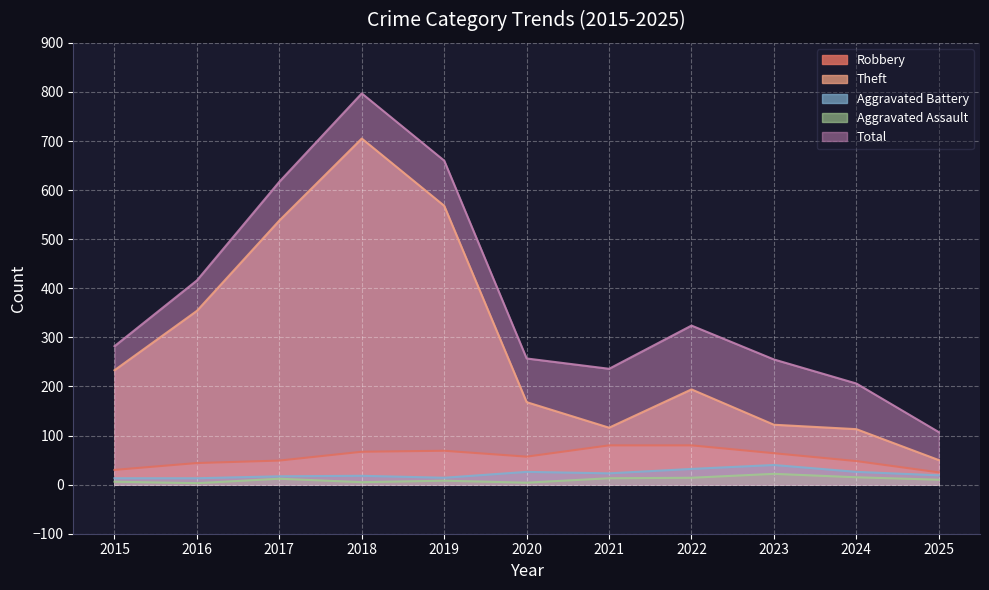

What is the value of the Theft point at the 11th from the left?

50